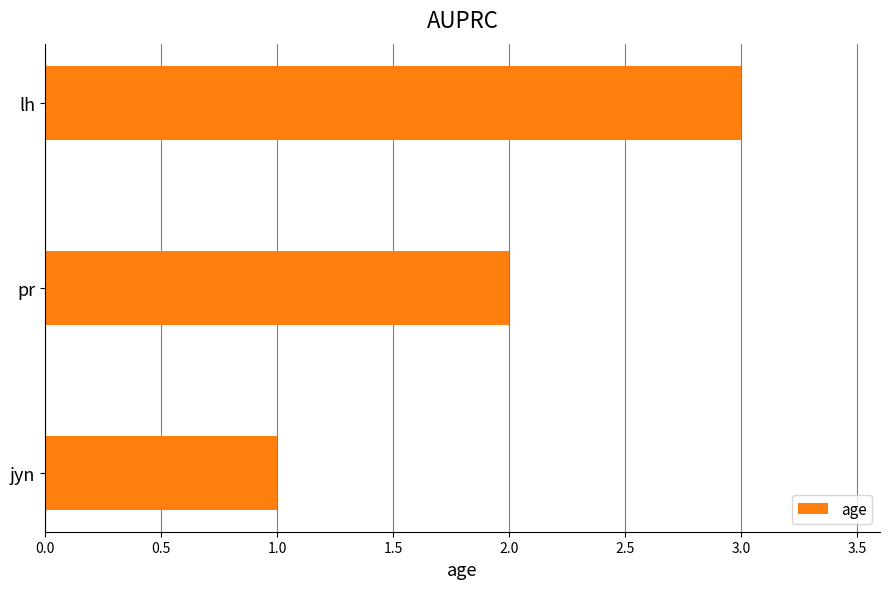

What is the average value?

2